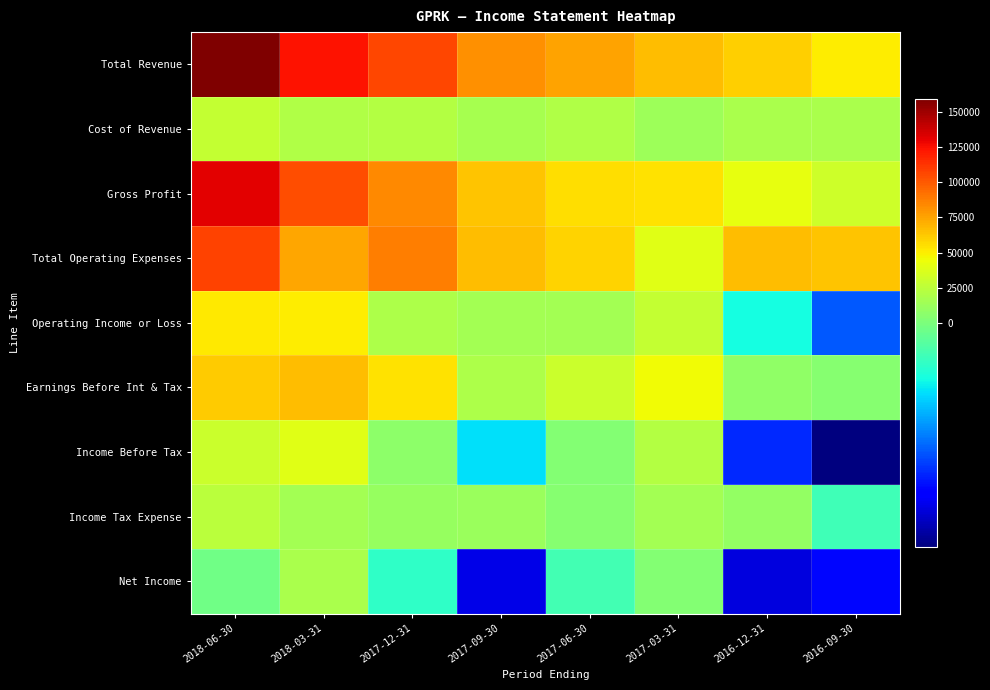

Reading left to right, extract all data points from this chart.

Total Revenue: 2018-06-30=159300	2018-03-31=123900	2017-12-31=106300	2017-09-30=81900	2017-06-30=75200	2017-03-31=66700	2016-12-31=60300	2016-09-30=49900
Cost of Revenue: 2018-06-30=27600	2018-03-31=20200	2017-12-31=21700	2017-09-30=17400	2017-06-30=20000	2017-03-31=13000	2016-12-31=18500	2016-09-30=17700
Gross Profit: 2018-06-30=131700	2018-03-31=103700	2017-12-31=84600	2017-09-30=64500	2017-06-30=55200	2017-03-31=53700	2016-12-31=41800	2016-09-30=32200
Total Operating Expenses: 2018-06-30=107400	2018-03-31=73800	2017-12-31=87200	2017-09-30=66000	2017-06-30=59400	2017-03-31=38600	2016-12-31=66400	2016-09-30=64000
Operating Income or Loss: 2018-06-30=51900	2018-03-31=50100	2017-12-31=19100	2017-09-30=15900	2017-06-30=15800	2017-03-31=28100	2016-12-31=-6100	2016-09-30=-14100
Earnings Before Int & Tax: 2018-06-30=61900	2018-03-31=67100	2017-12-31=53800	2017-09-30=19700	2017-06-30=30000	2017-03-31=45500	2016-12-31=7900	2016-09-30=4200
Income Before Tax: 2018-06-30=30000	2018-03-31=39800	2017-12-31=7300	2017-09-30=-7500	2017-06-30=3700	2017-03-31=21800	2016-12-31=-16300	2016-09-30=-24500
Income Tax Expense: 2018-06-30=24400	2018-03-31=15000	2017-12-31=10700	2017-09-30=11600	2017-06-30=4800	2017-03-31=16000	2016-12-31=9700	2016-09-30=-3500
Net Income: 2018-06-30=-700	2018-03-31=18400	2017-12-31=-4500	2017-09-30=-20000	2017-06-30=-3400	2017-03-31=3600	2016-12-31=-20400	2016-09-30=-18100